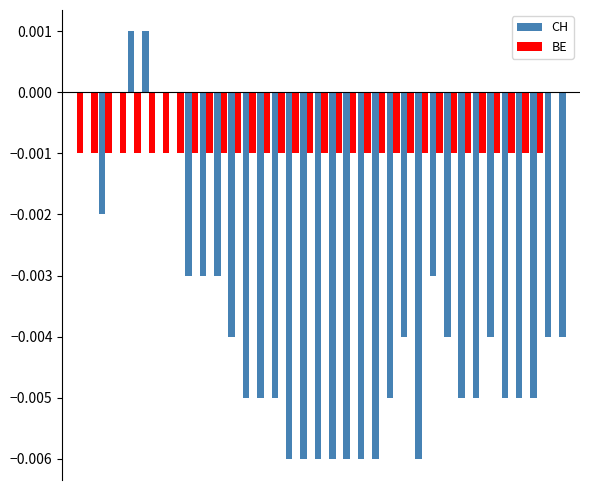

Which series has the largest total across all categories?

BE